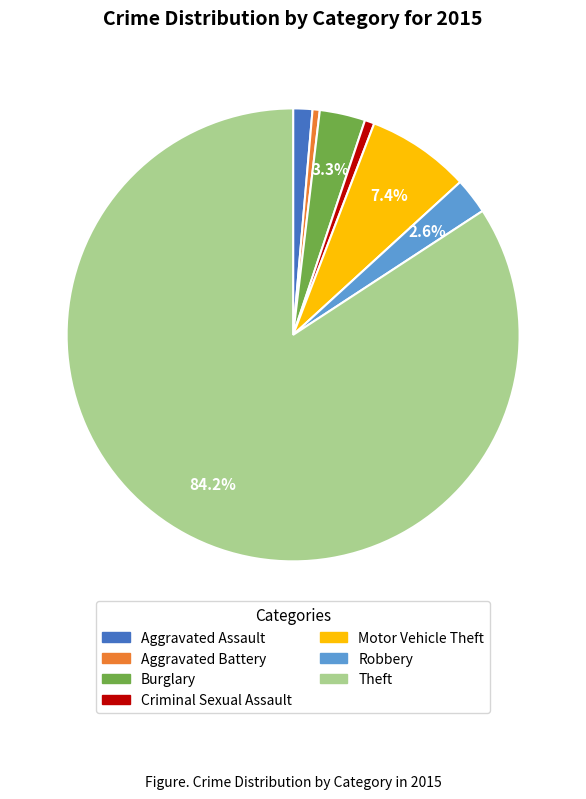

Combined, do Burglary and Aggravated Assault account for over 50%?

No